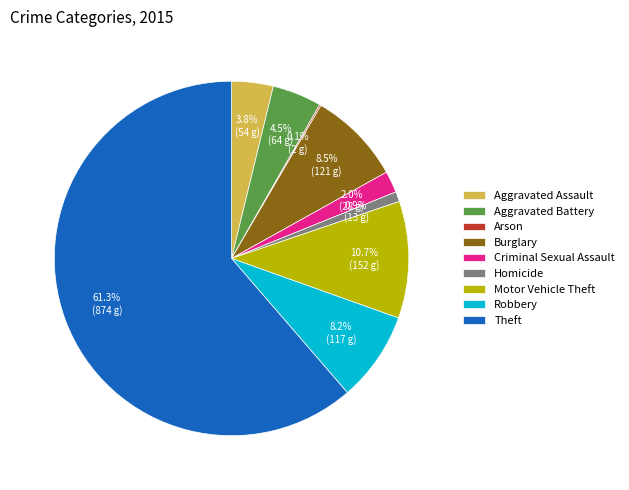

Is Homicide the majority of the pie?

No